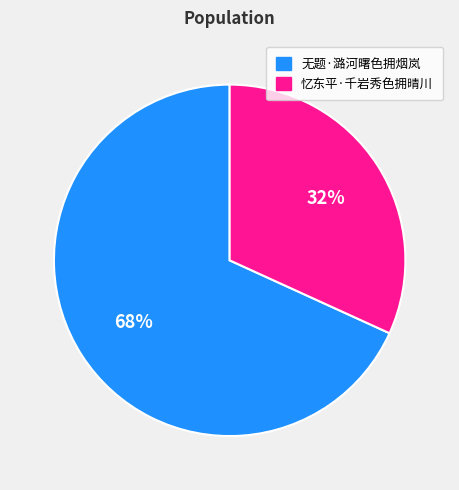

Between 忆东平·千岩秀色拥晴川 and 无题·潞河曙色拥烟岚, which is larger?

无题·潞河曙色拥烟岚